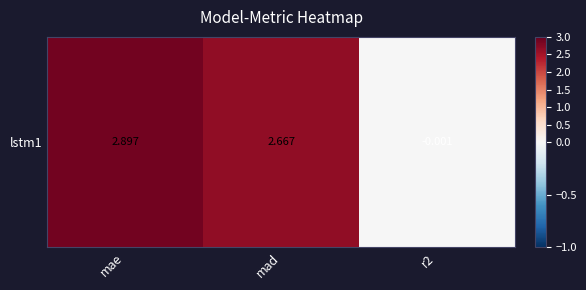

How many values are below zero?

1